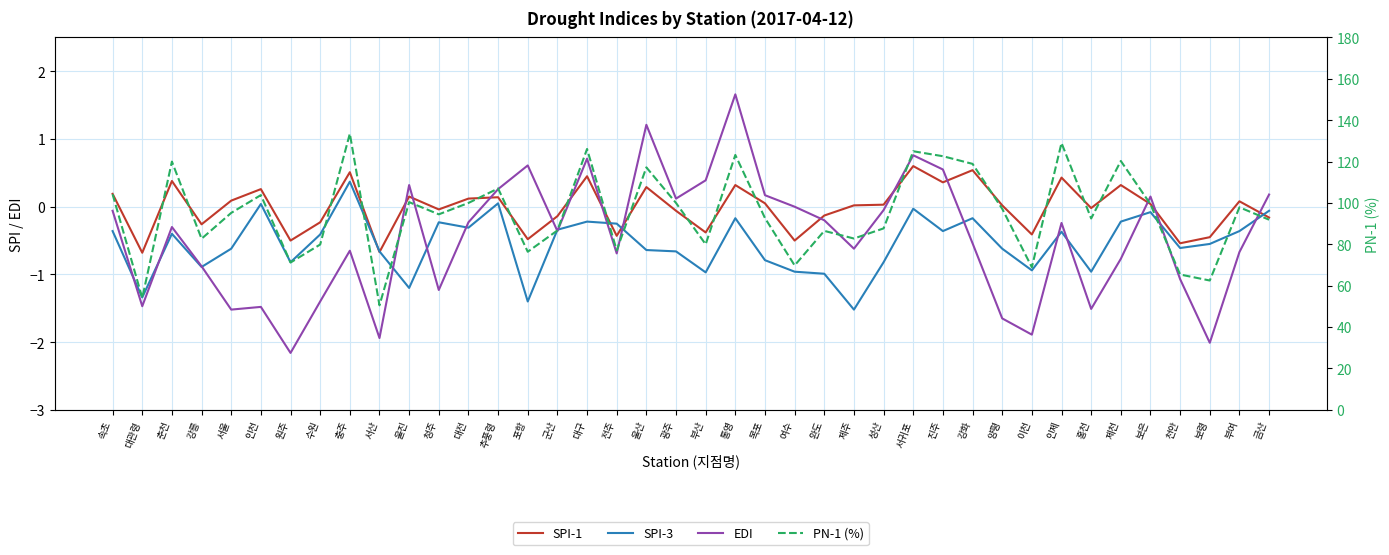

What are all the series names shown in the legend?

SPI-1, SPI-3, EDI, PN-1 (%)